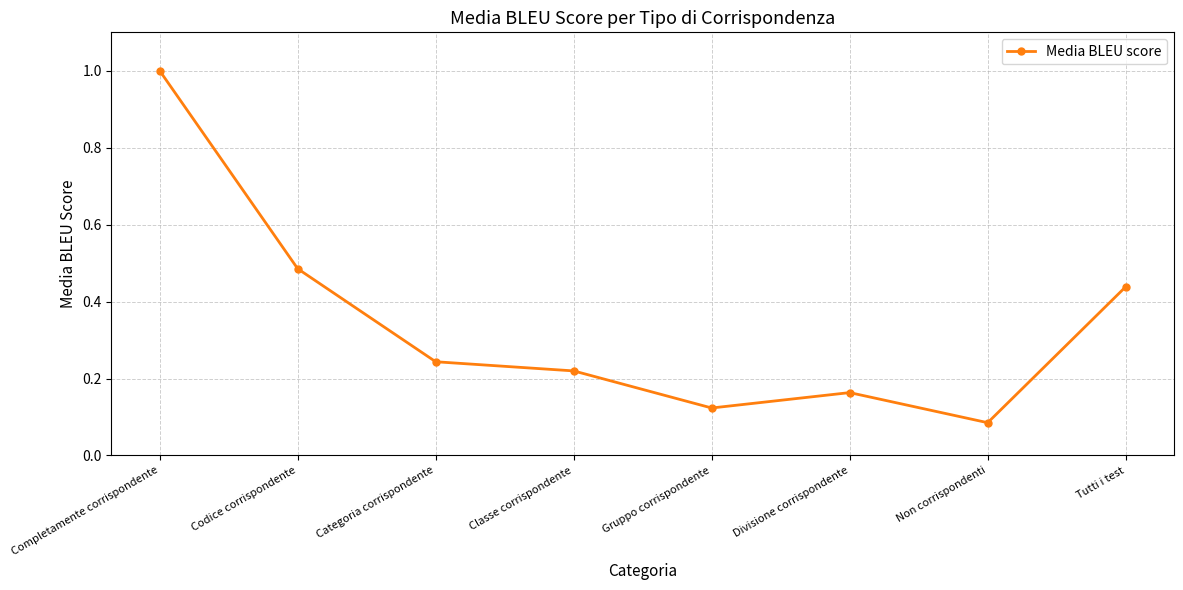

What position from the right is Categoria corrispondente?

6